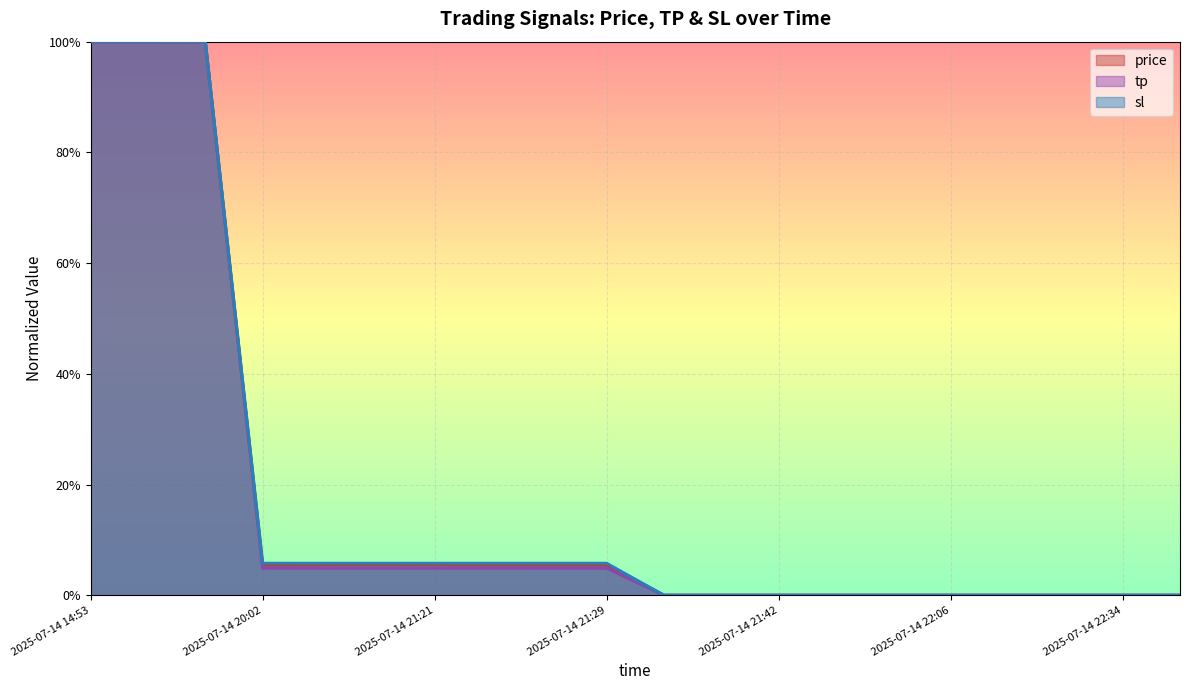

The tp series shows 0.0 at 2025-07-14 20:02. True or false?

False